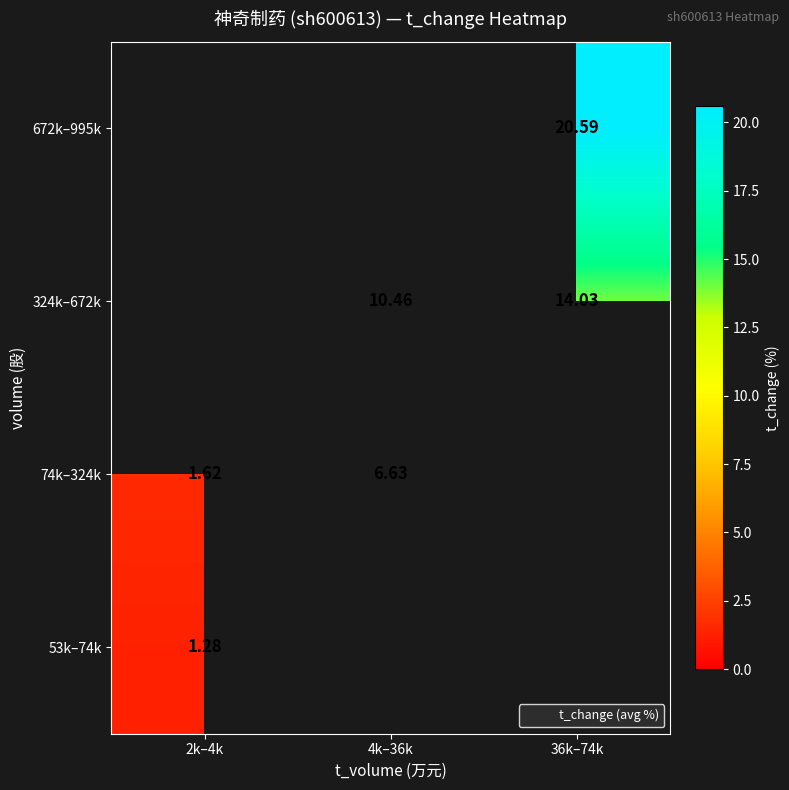

Rank the categories by 324k–672k value from lowest to highest.

2k–4k, 4k–36k, 36k–74k